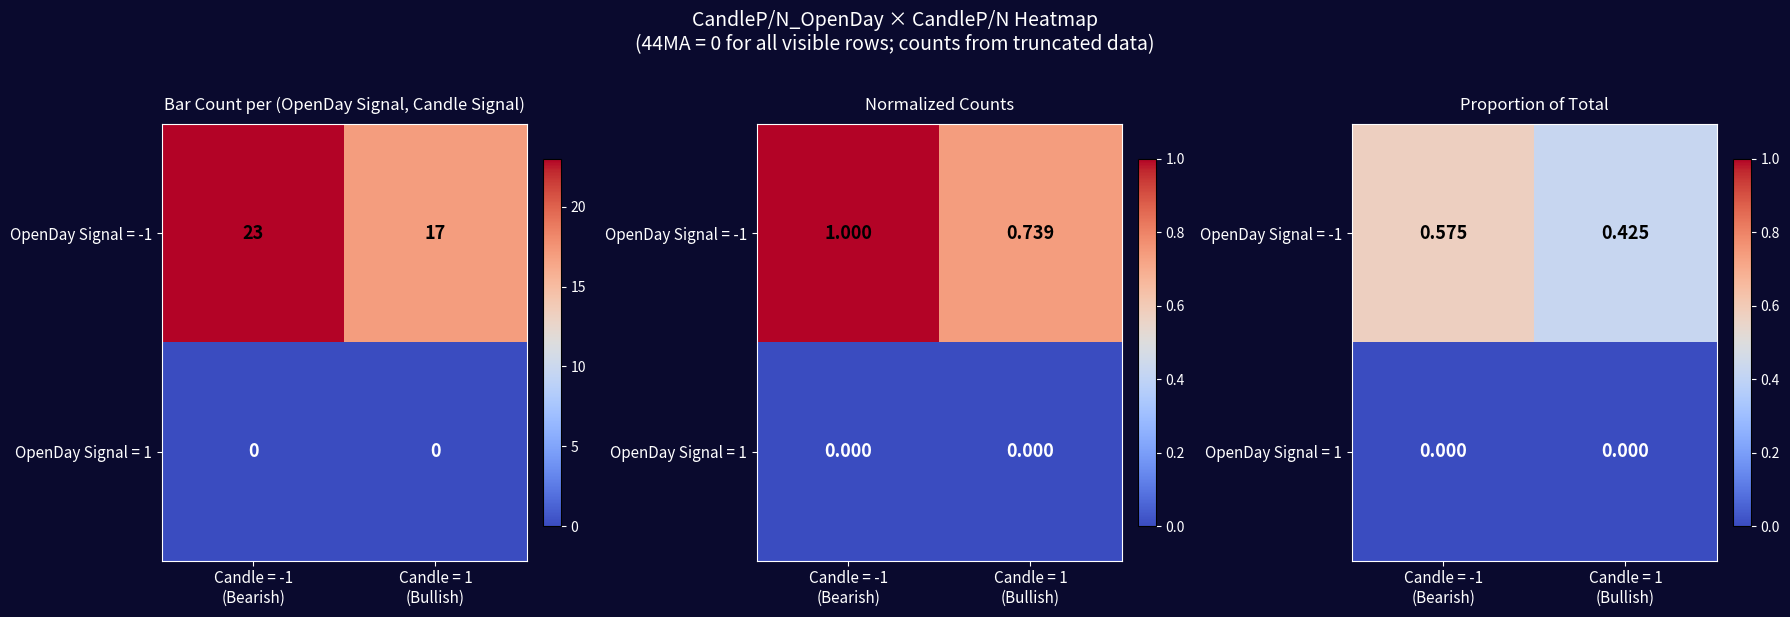

Which series has the largest total across all categories?

OpenDay Signal = -1